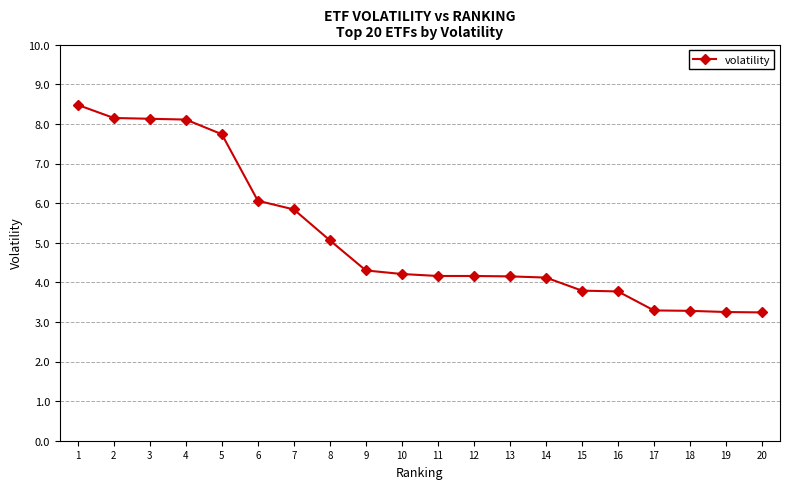

What is the sum of all values?

103.3